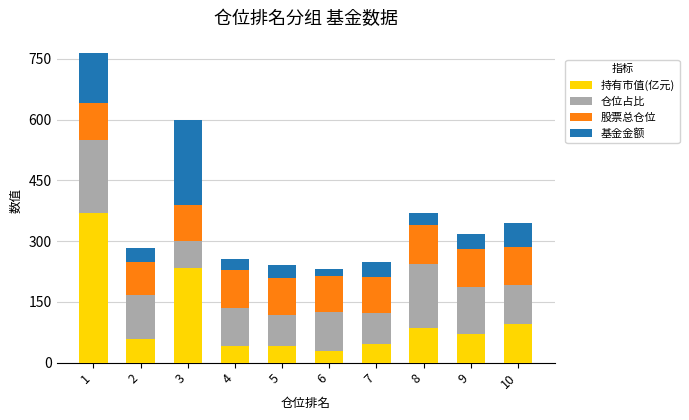

What is the difference between the second highest and minimum values in the 持有市值(亿元) series?

204.1